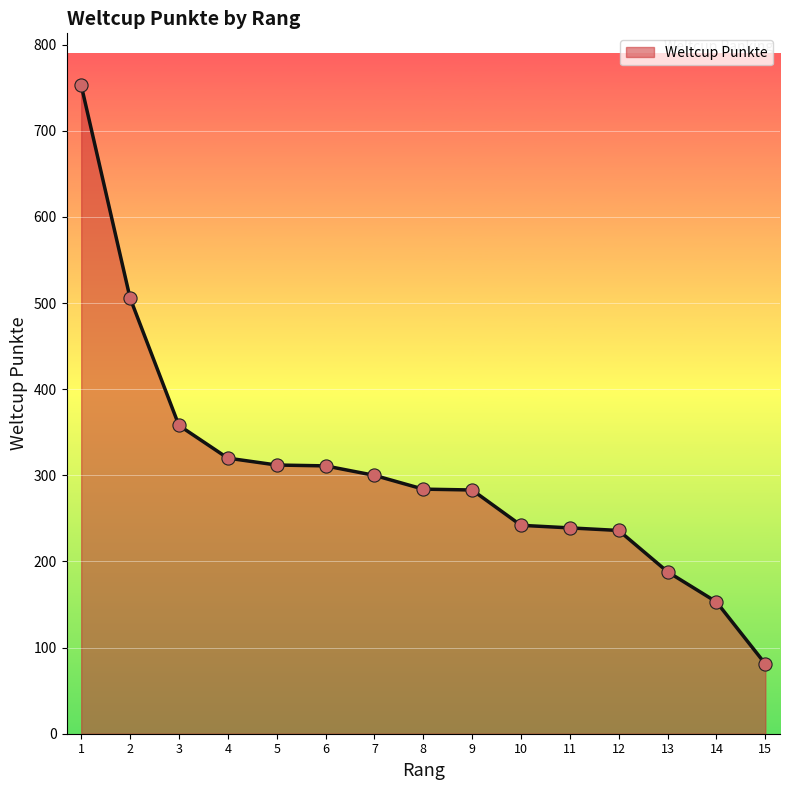

Between 7 and 1, which is larger?

1